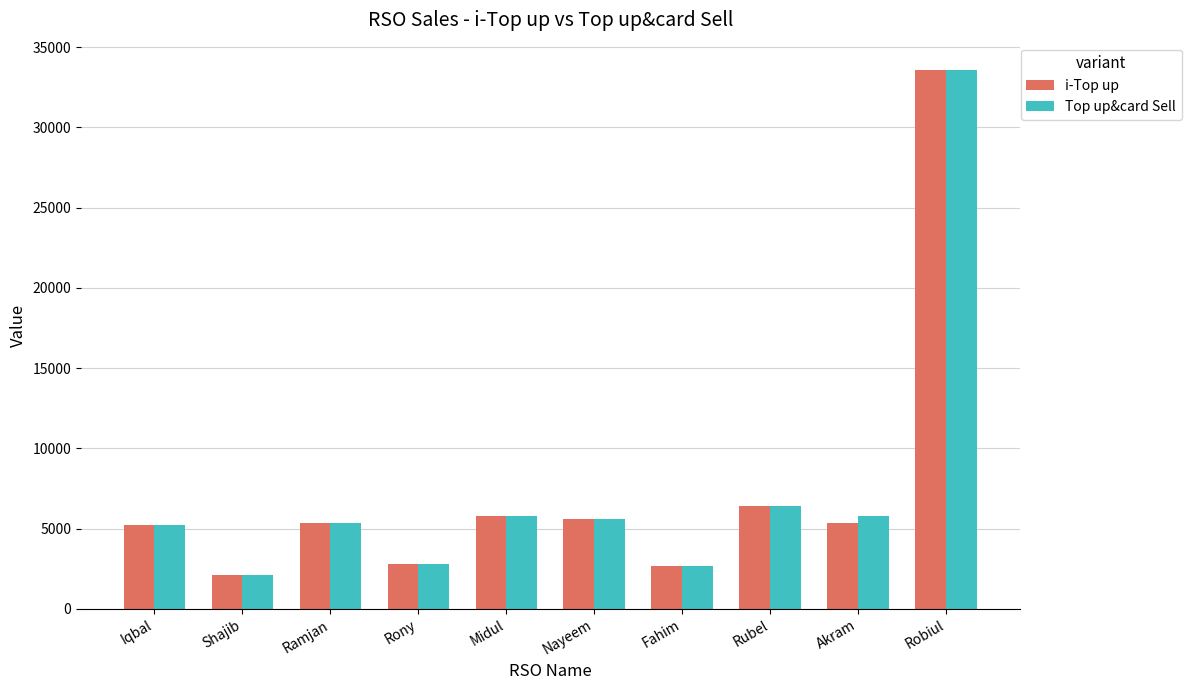

At which label does Top up&card Sell first exceed 5571?

Midul